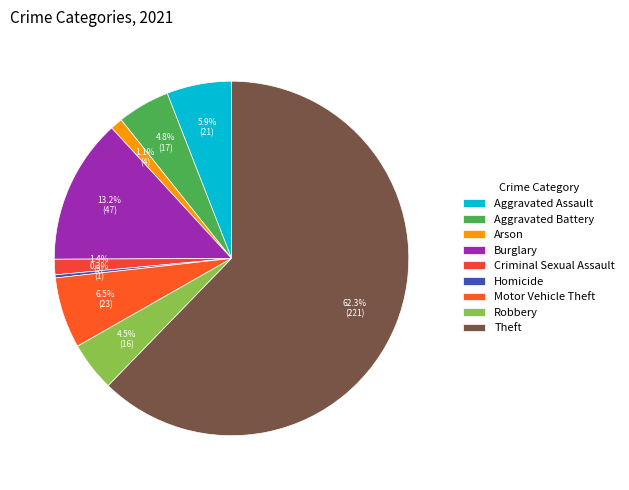

What is the ratio of the value at Burglary to the value at Arson?

11.8